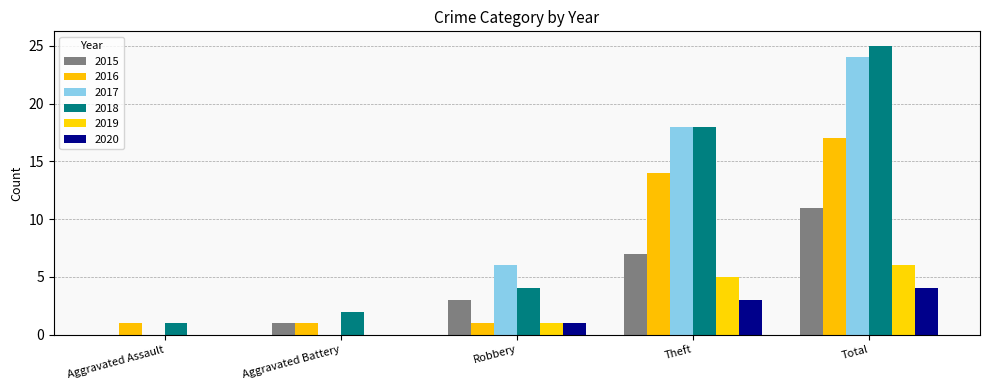

The value of 2017 at Aggravated Battery is 0. True or false?

True